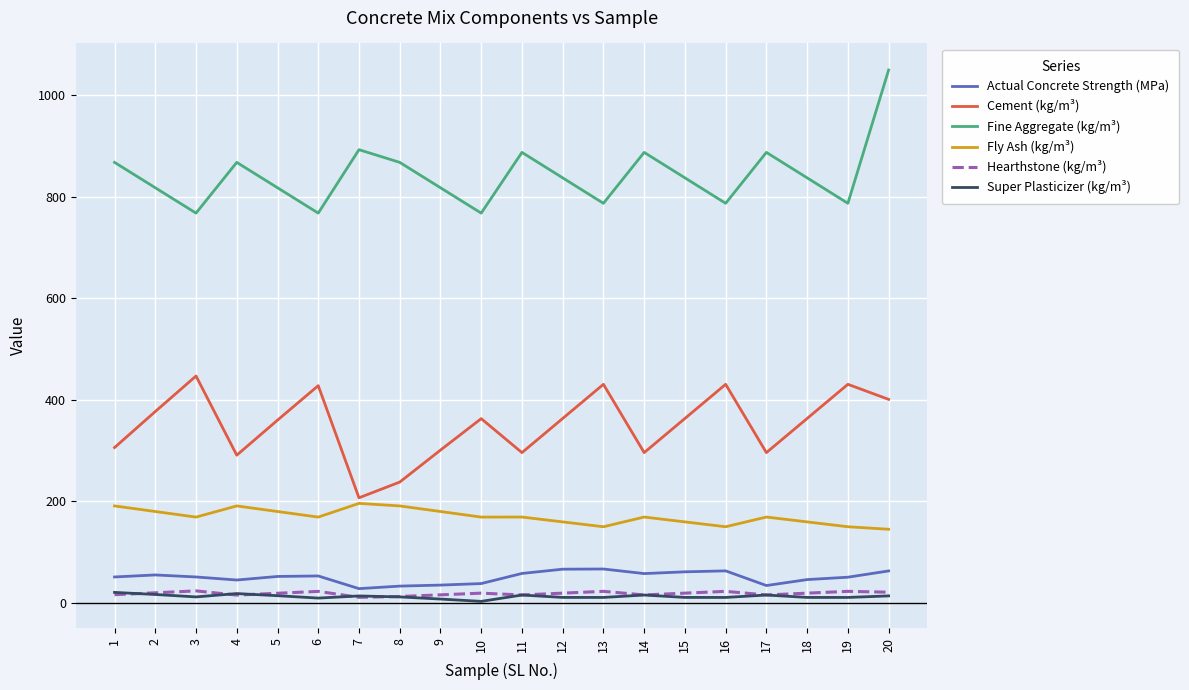

Does the chart display data point markers on the line(s)?

No